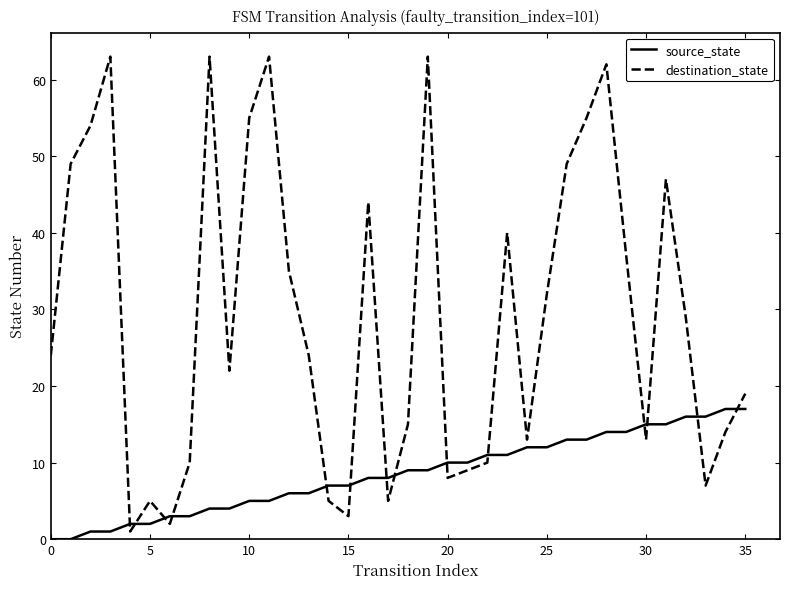

How many lines are shown in the chart?

2